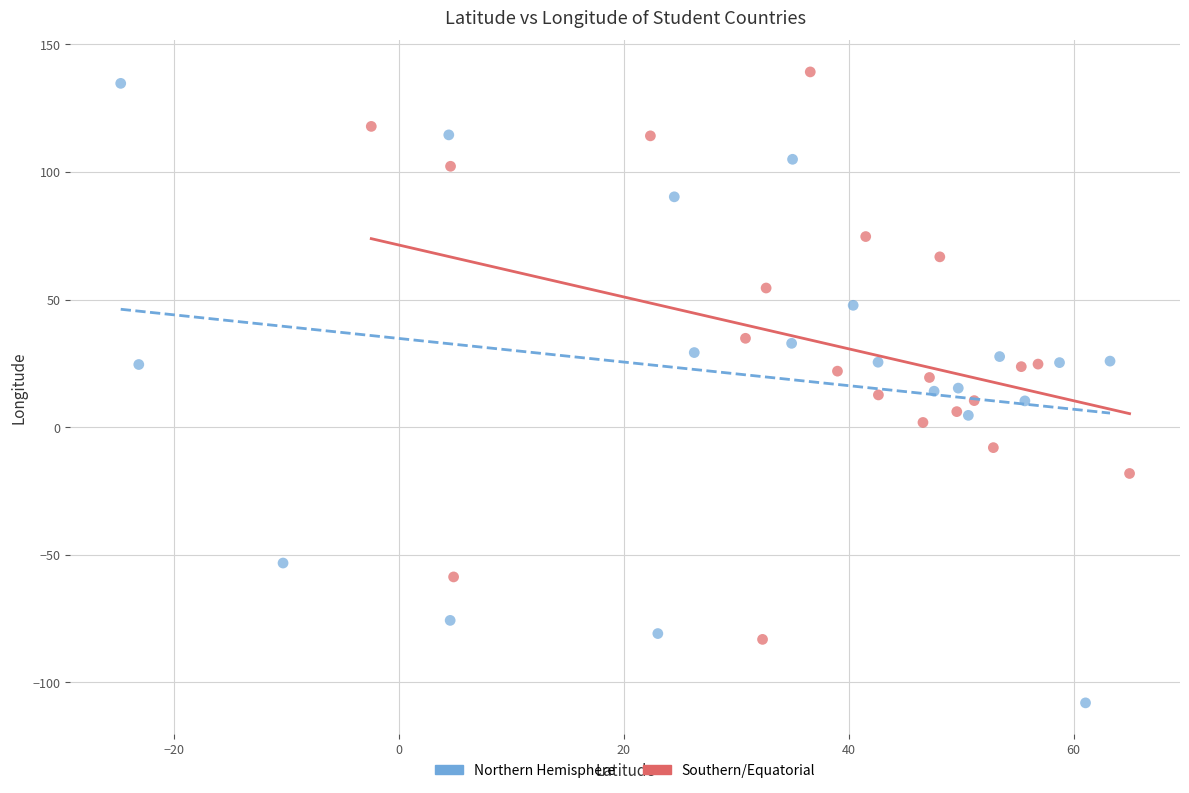

Which series has the largest Y range (max minus min)?

Northern Hemisphere